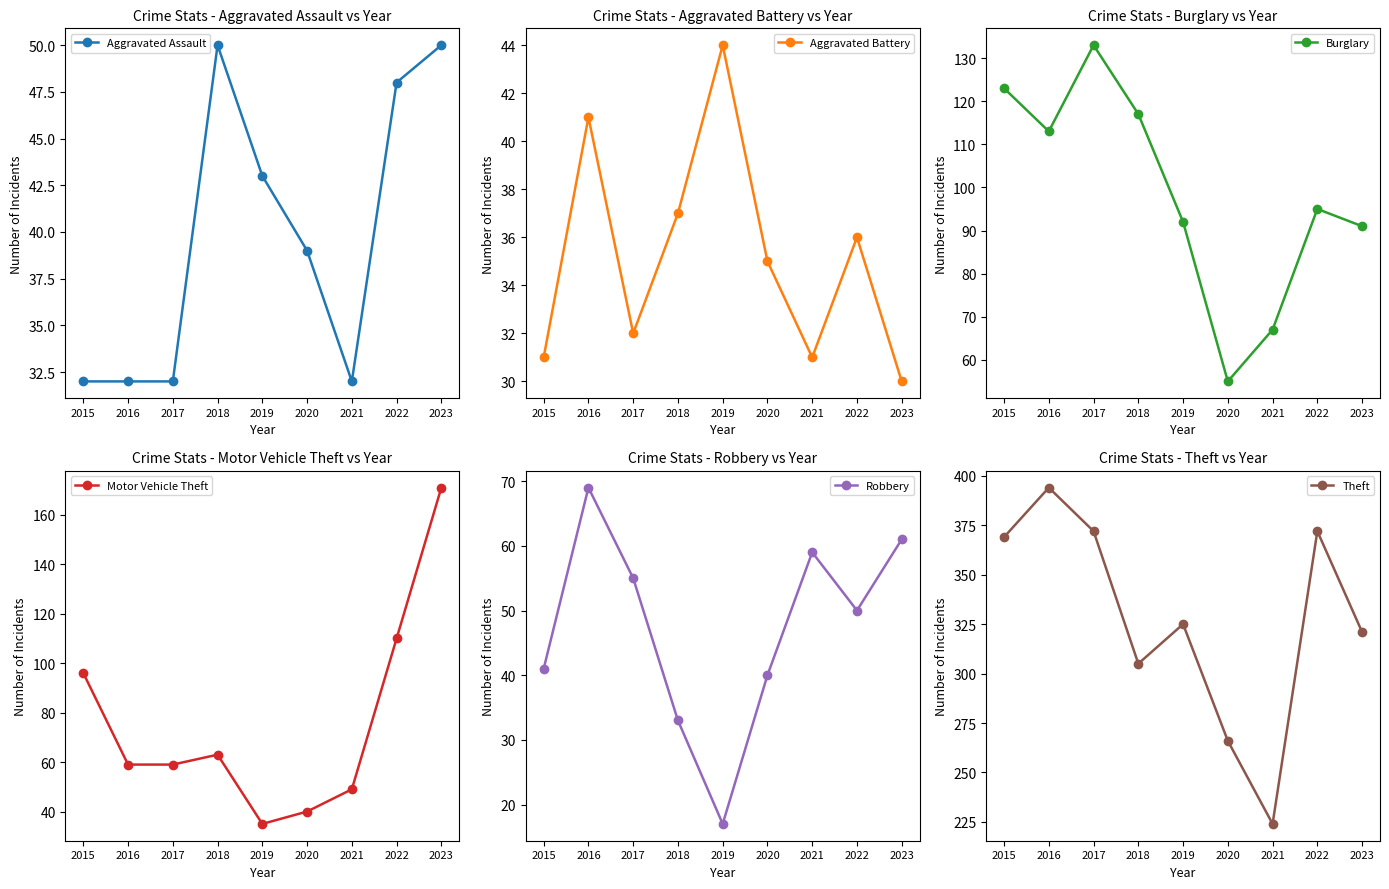

True or false: Burglary and Aggravated Assault cross at least once.

False